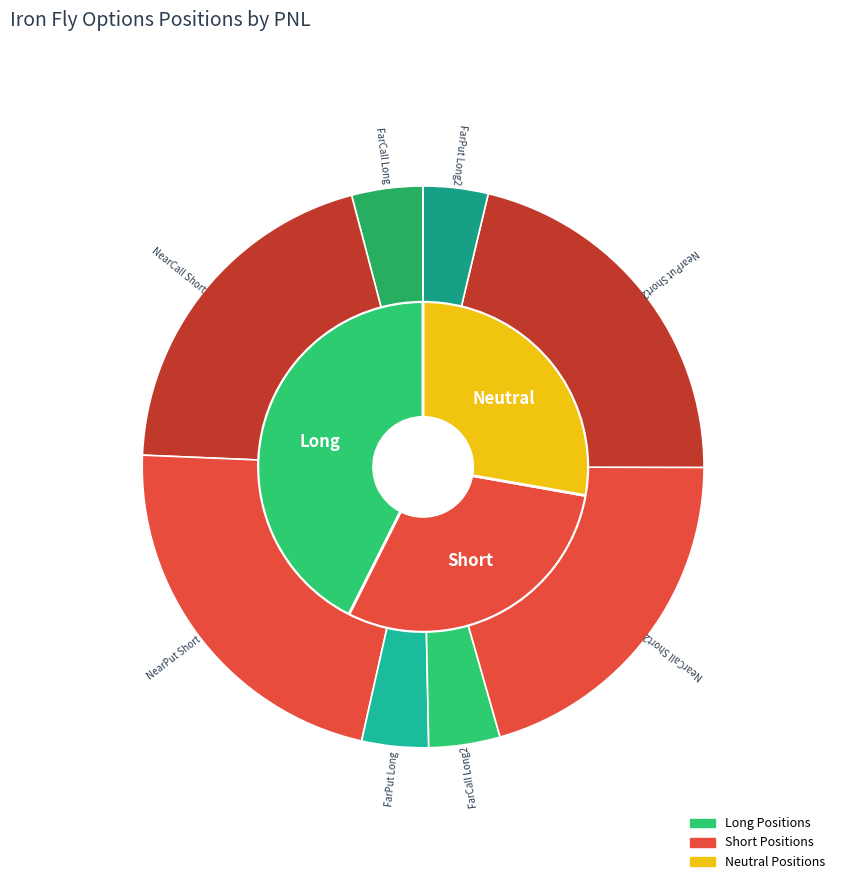

Combined, what portion of the pie is Neutral and Long?

65.2%